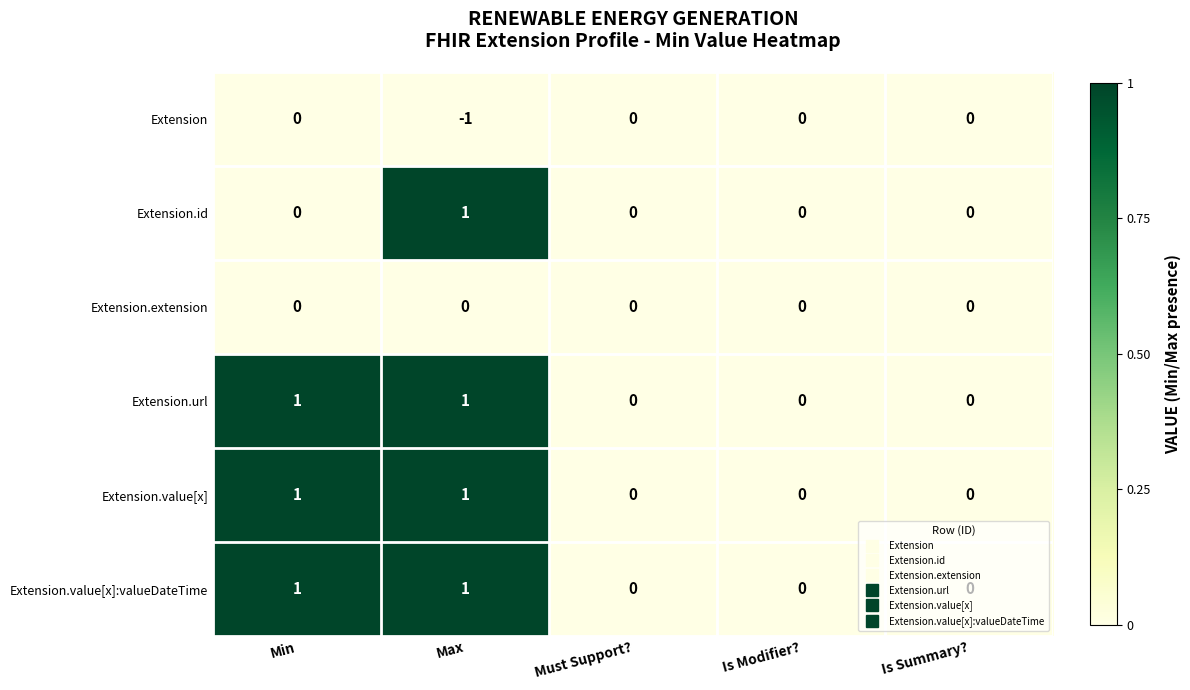

The value of Extension.value[x] at Max is 1. True or false?

True